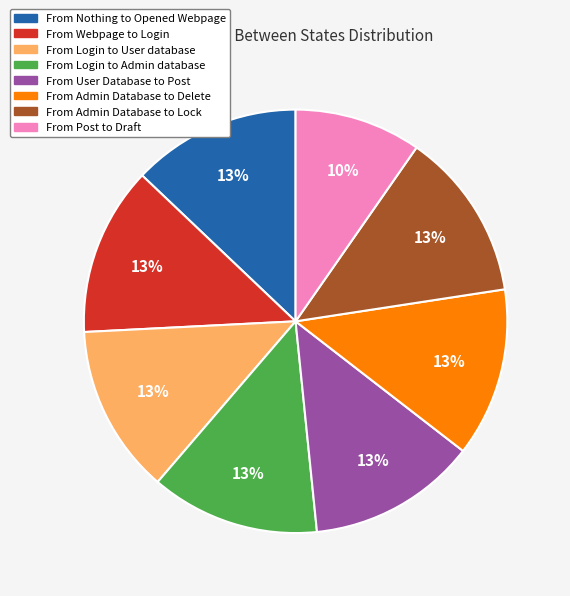

What is the ratio of the value at From Login to User database to the value at From Admin Database to Lock?

1.0